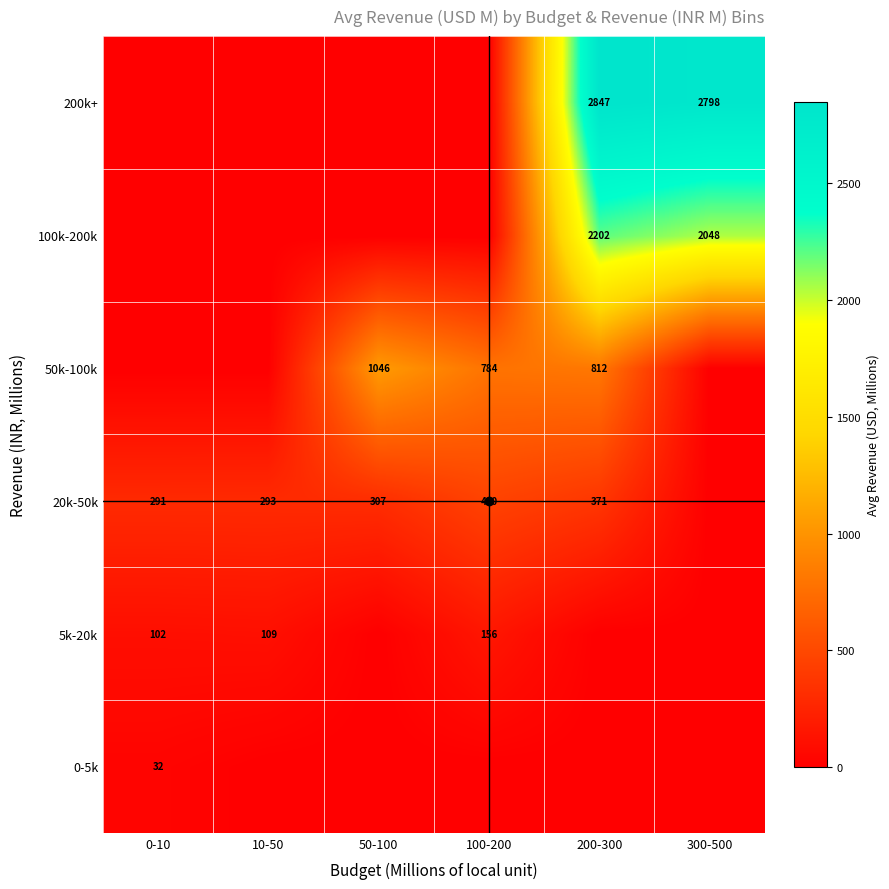

What is the difference between the 5k-20k values at 100-200 and 0-10?

54.6